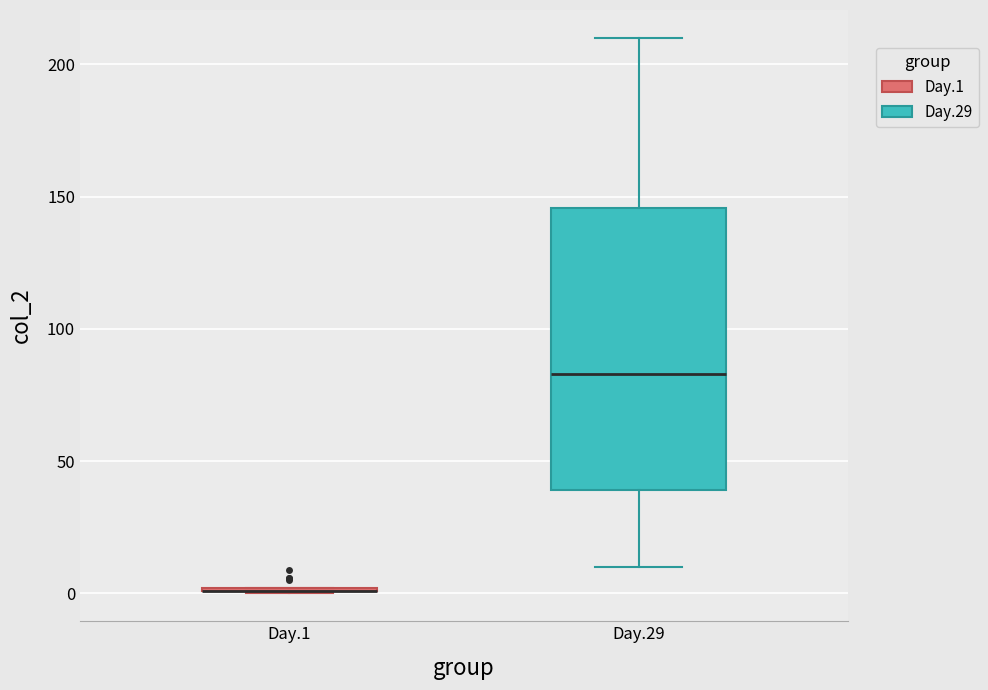

Reading left to right, transcribe this box plot: for each box, give where its median line is, the range the box spans, and where its two whiskers end, as read against the y-axis. The values are not printed on the chart, so give them approximately, as read against the axis.

Day.1: box collapsed to a line at 0, whiskers 0 to 0
Day.29: median 85, box 40 to 145, whiskers 10 to 210